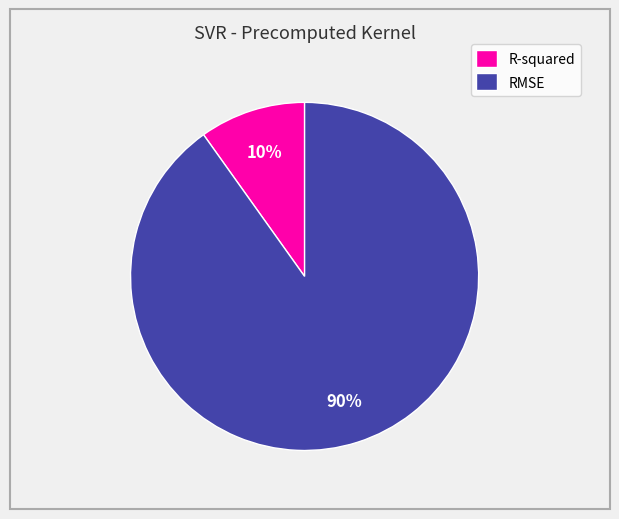

Which slice is the smallest?

R-squared